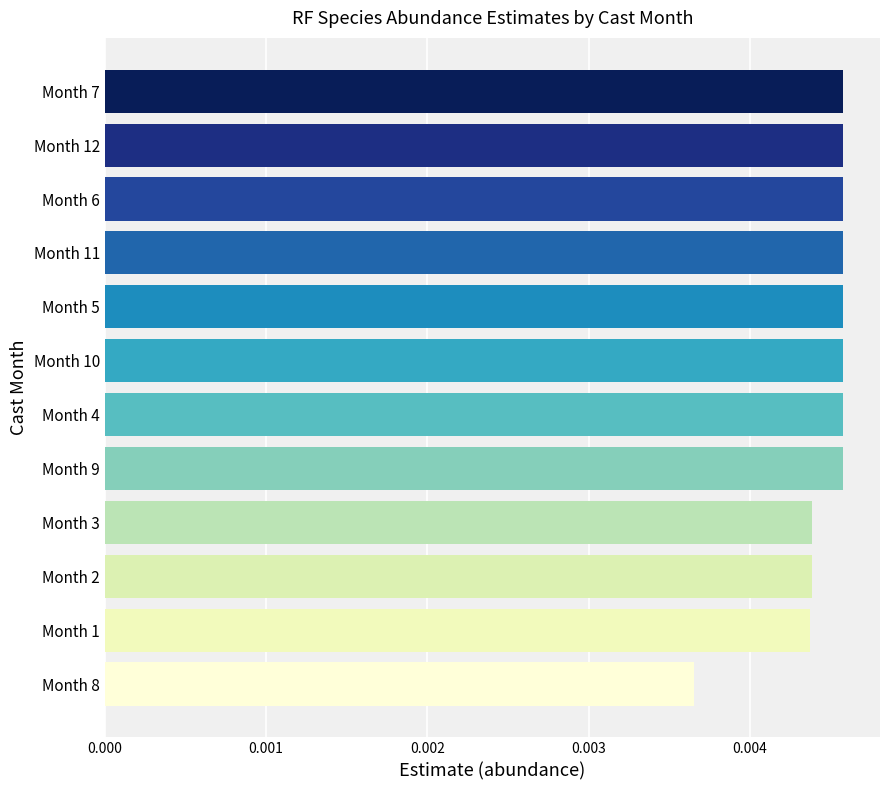

How many bars are there in total?

12